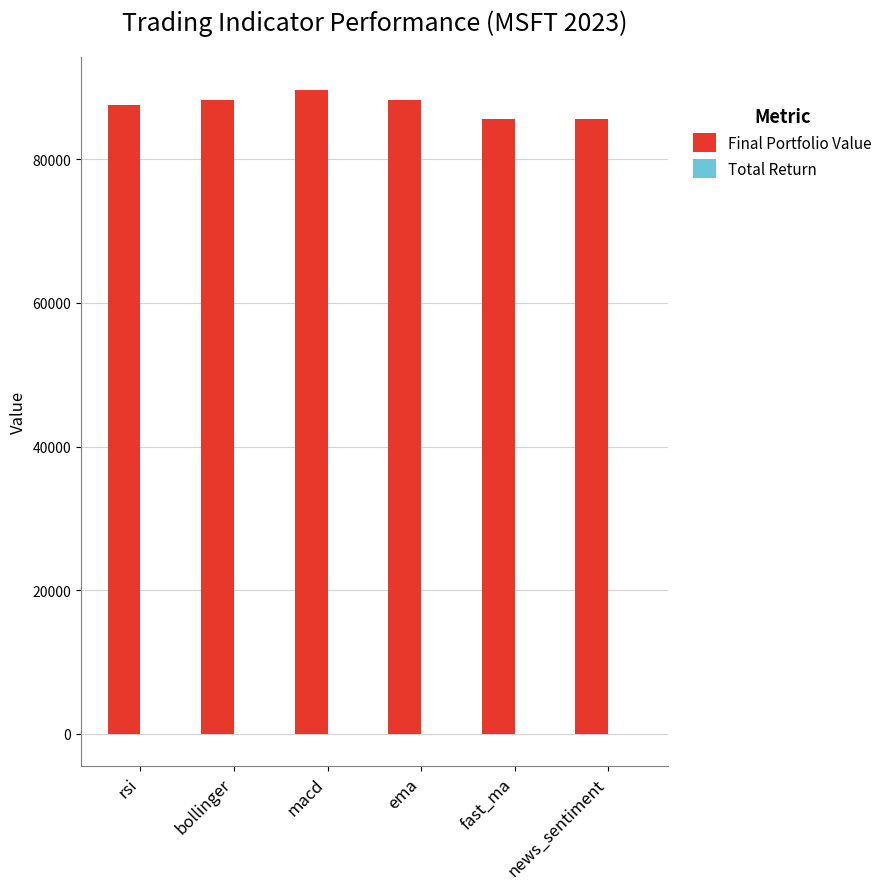

The Final Portfolio Value series shows 44777.3 at macd. True or false?

False